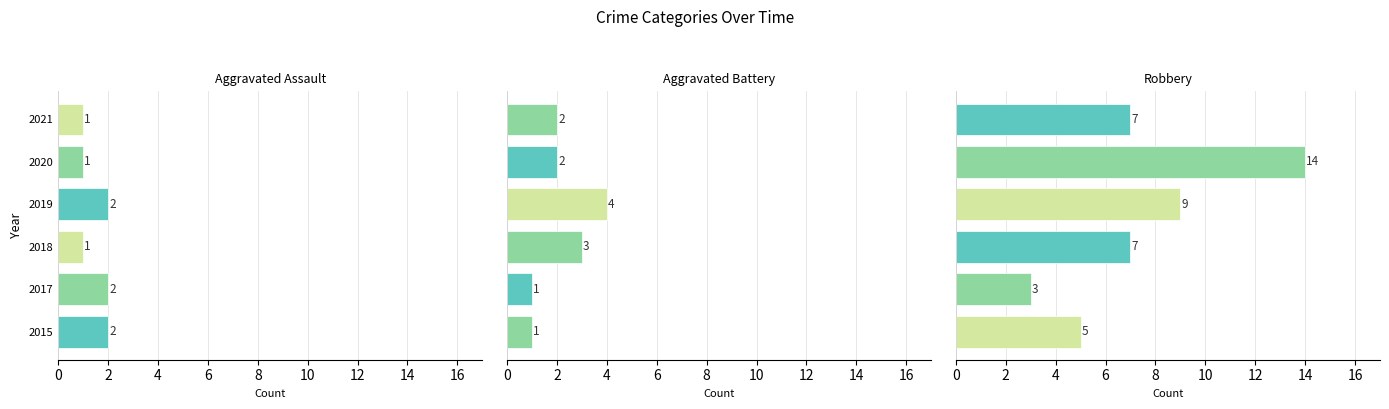

How many groups of bars are there?

6